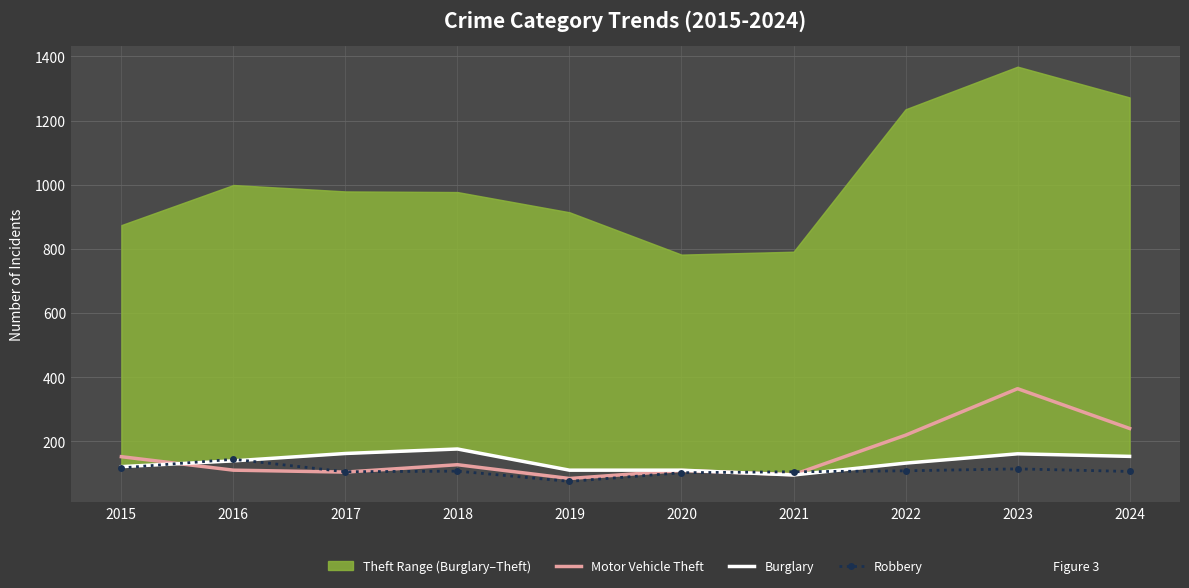

What is the highest value of the Motor Vehicle Theft series?

364